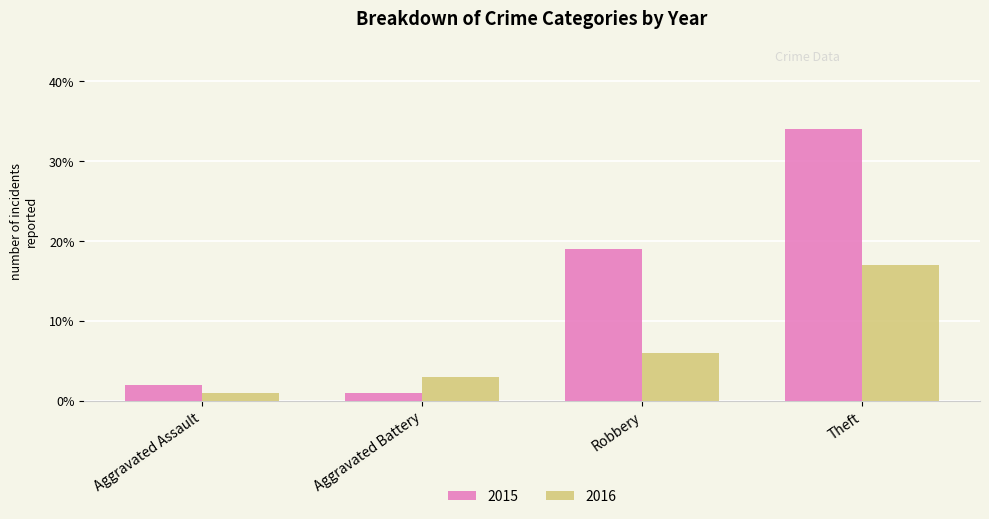

Which series changed the most between Aggravated Battery and Theft?

2015